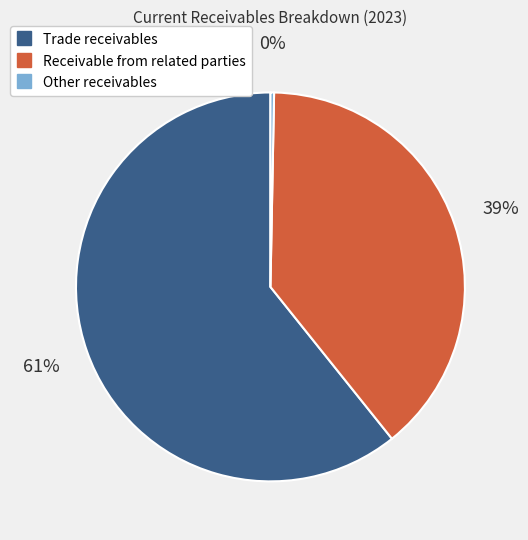

Do Other receivables and Receivable from related parties together represent more than half of the pie?

No